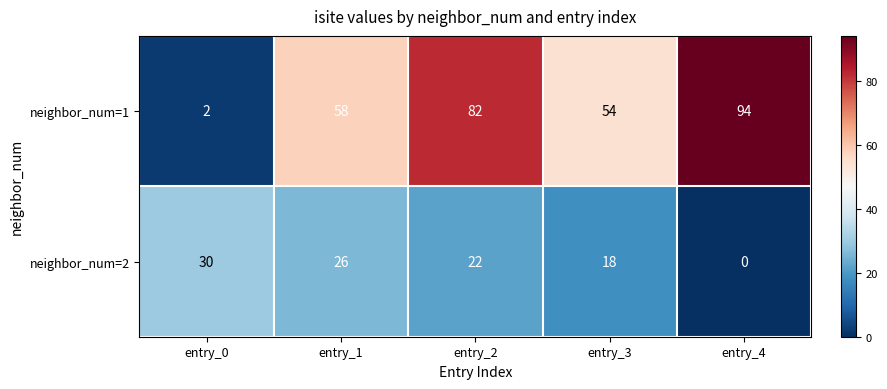

Rank the series by their maximum value, from highest to lowest.

neighbor_num=1, neighbor_num=2